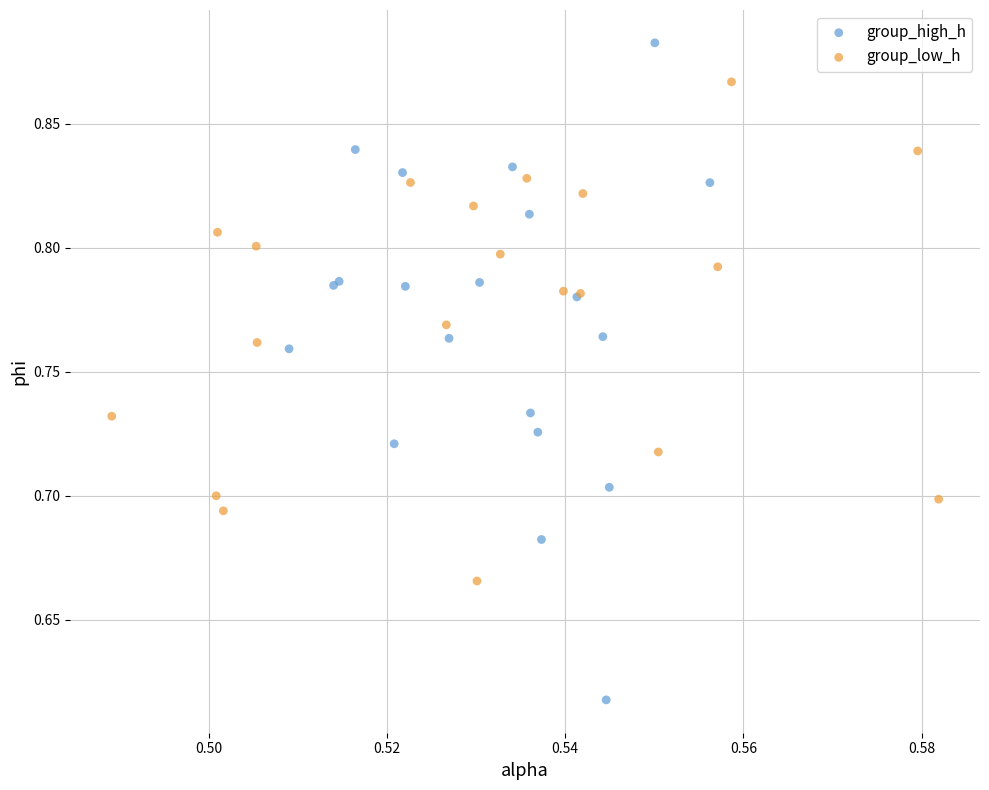

Which series contains the lowest Y value?

group_high_h